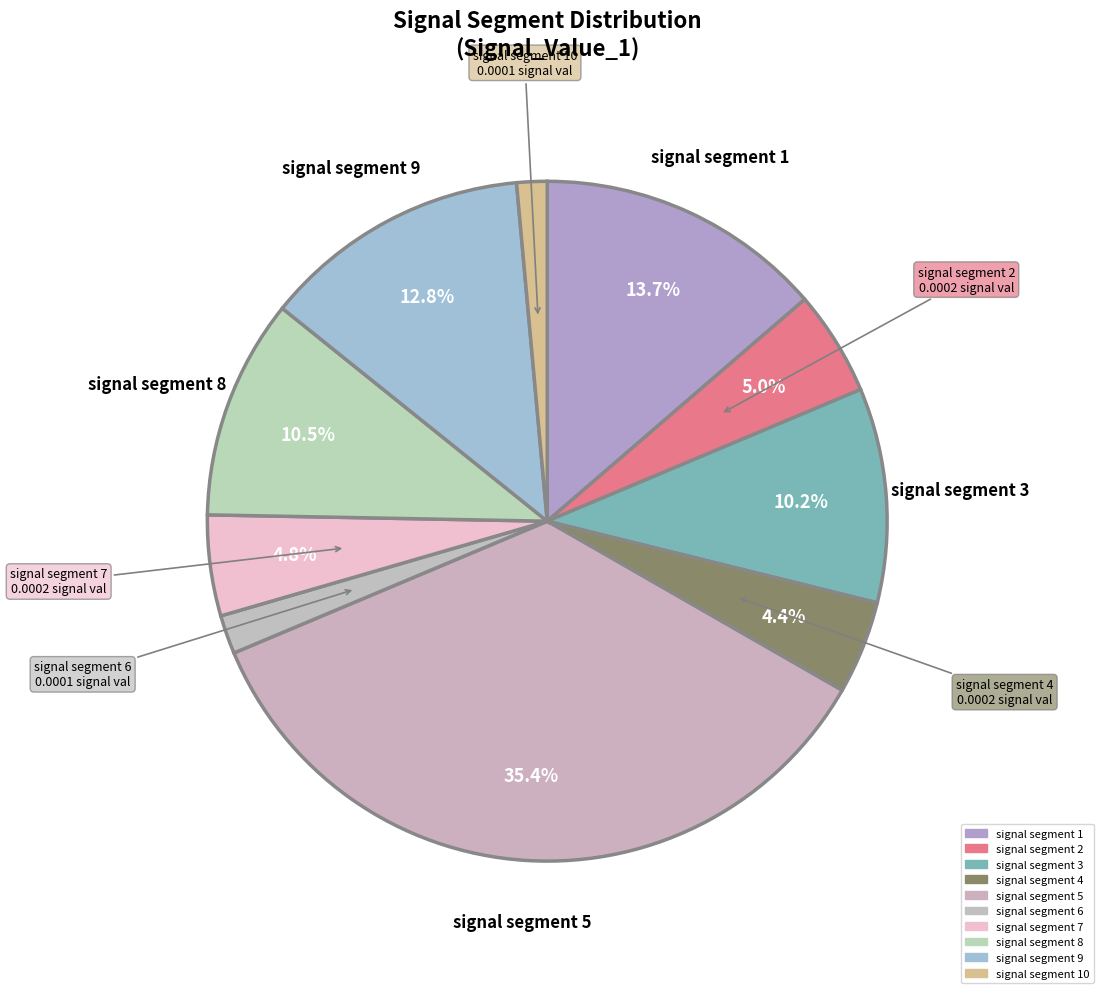

The signal segment 3 slice represents 17% of the pie. True or false?

False